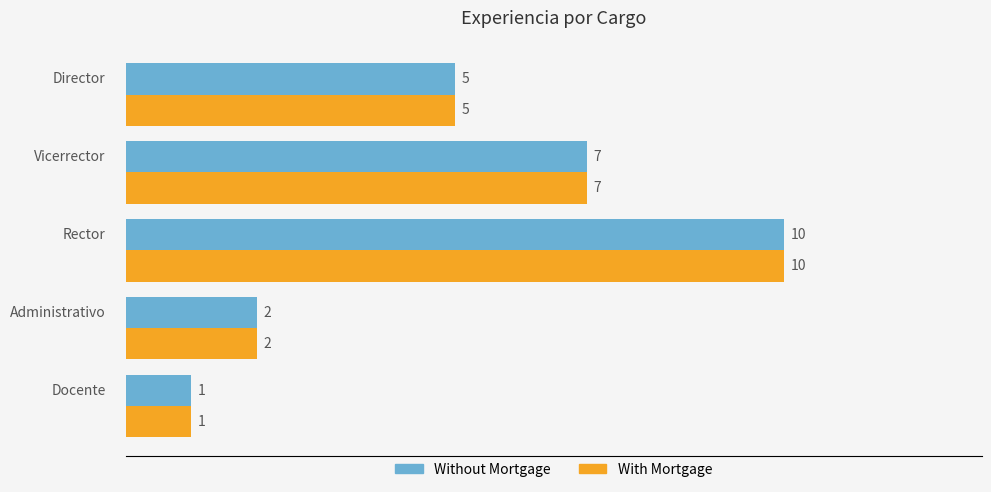

How many With Mortgage values are between 2 and 7?

3